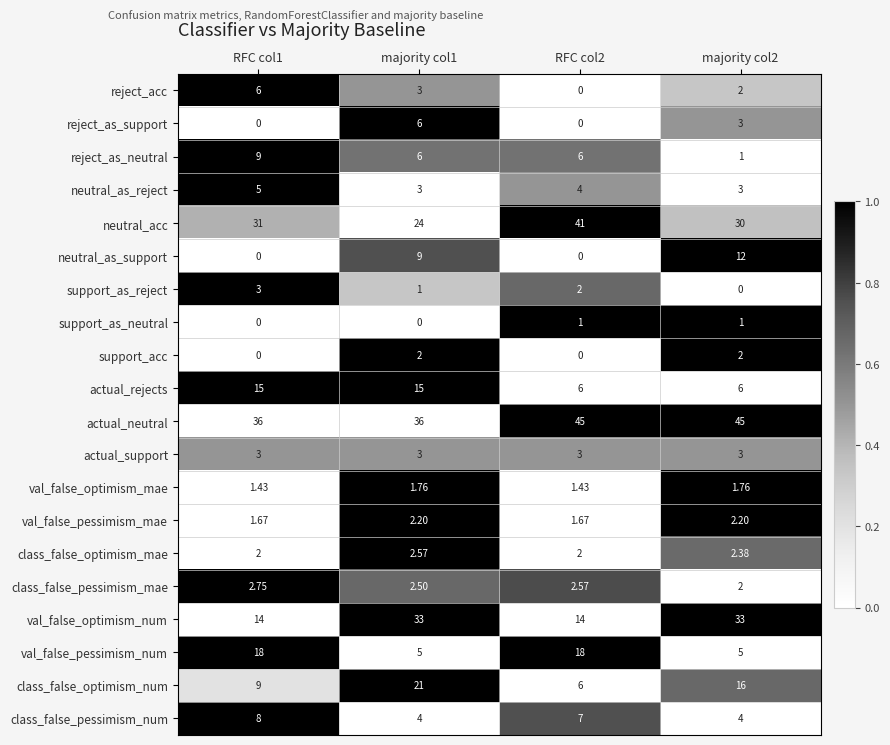

Between RFC col1 and majority col2, which series saw the biggest shift?

val_false_optimism_num